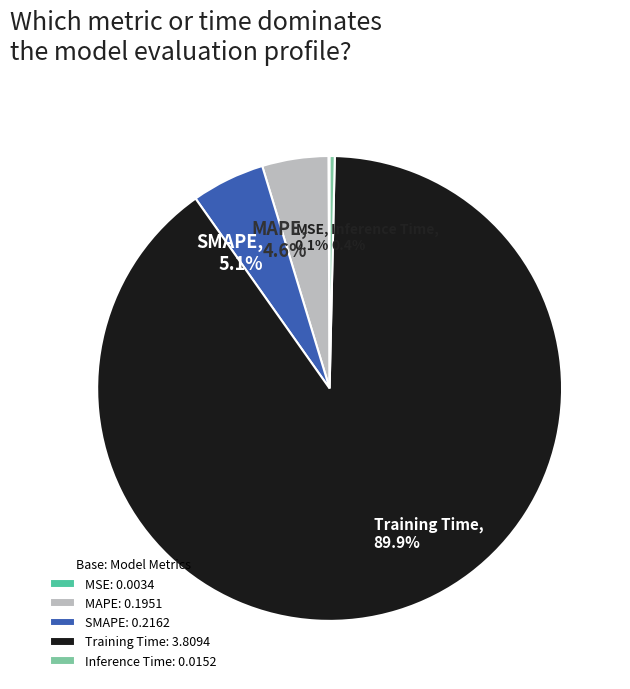

Does Training Time represent more than half of the total?

Yes